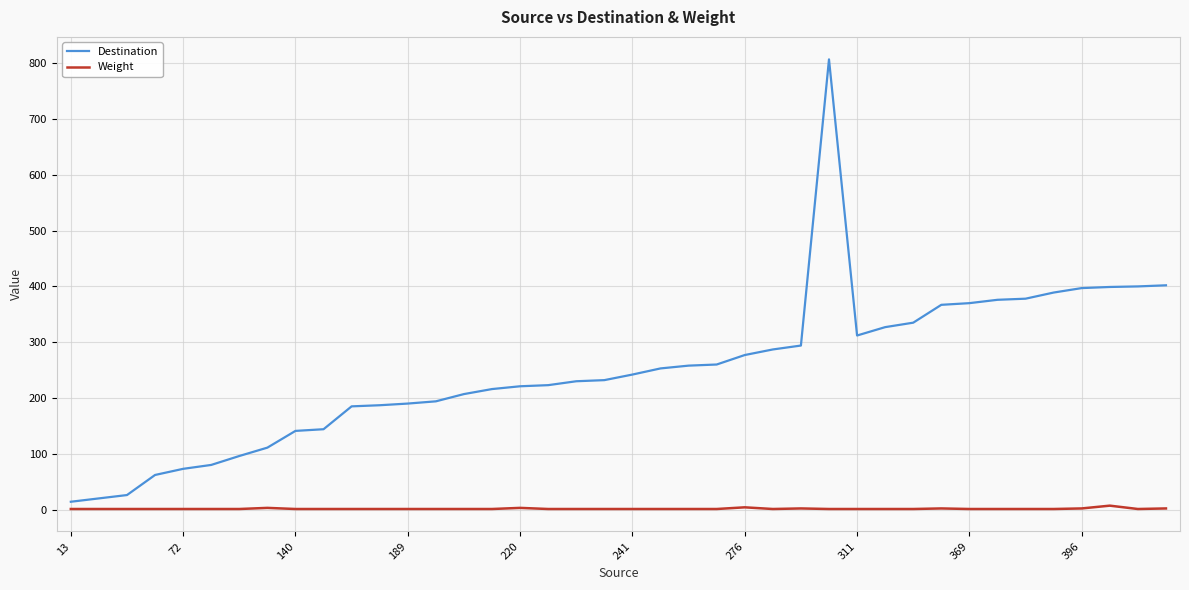

List the series in order of their peak value, highest first.

Destination, Weight